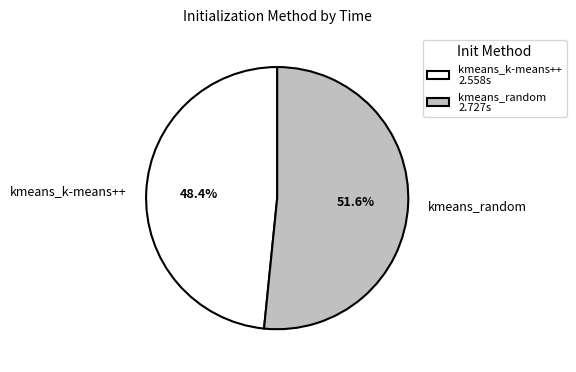

What portion of the pie excludes kmeans_k-means++?

51.6%